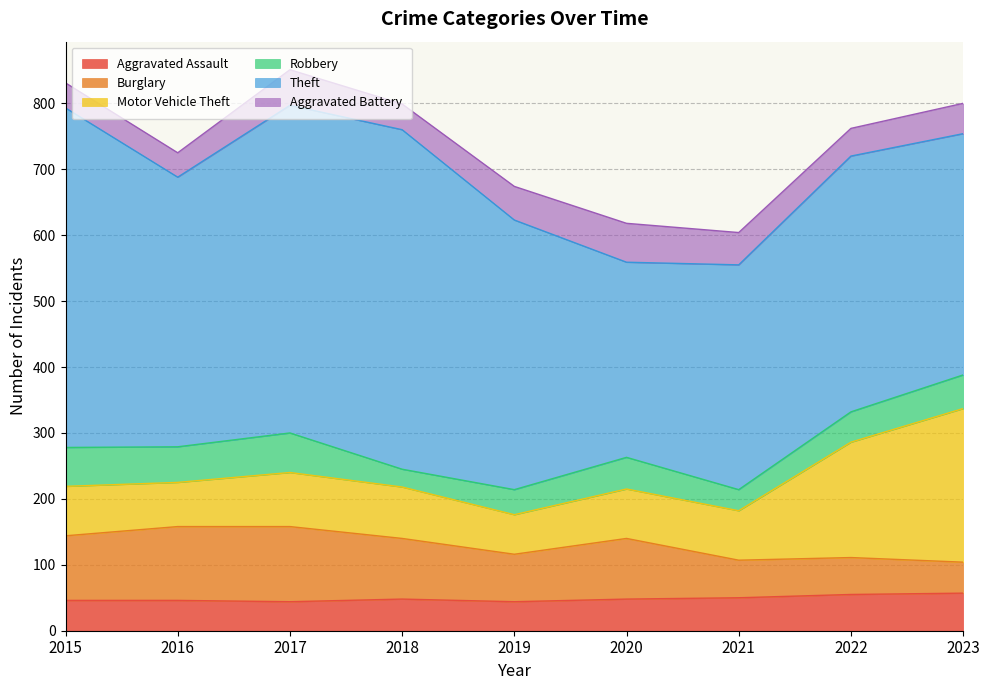

How many lines are shown in the chart?

6